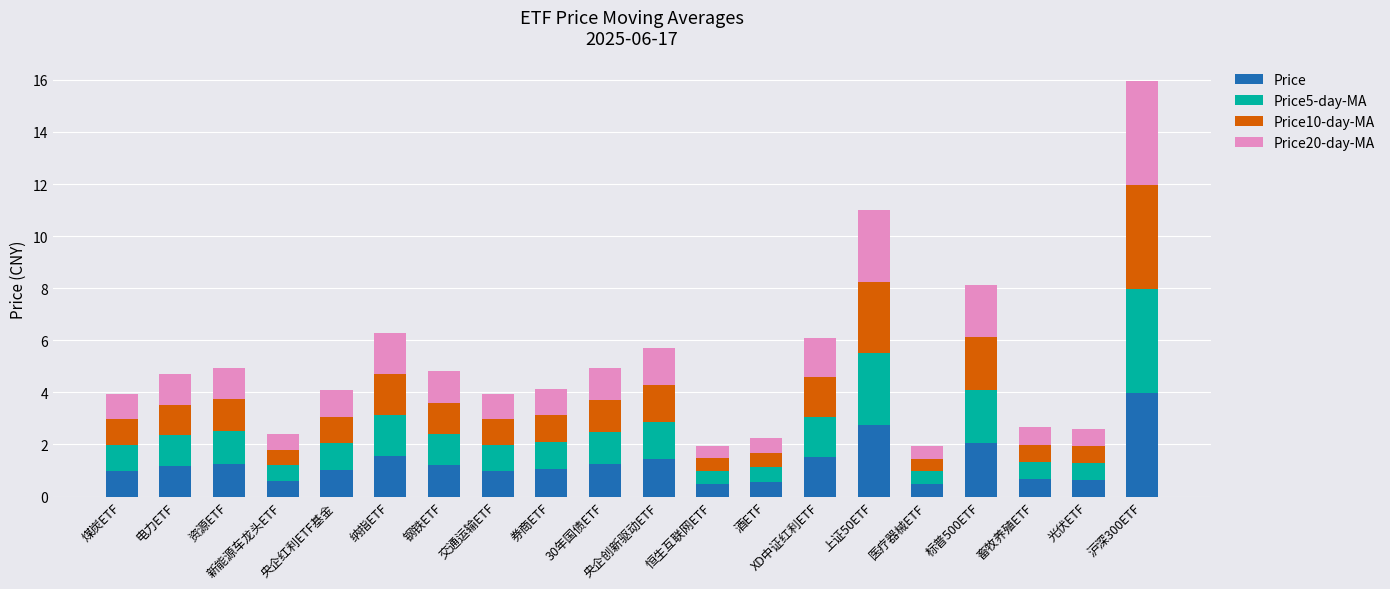

What is the highest value of the Price series?

4.0